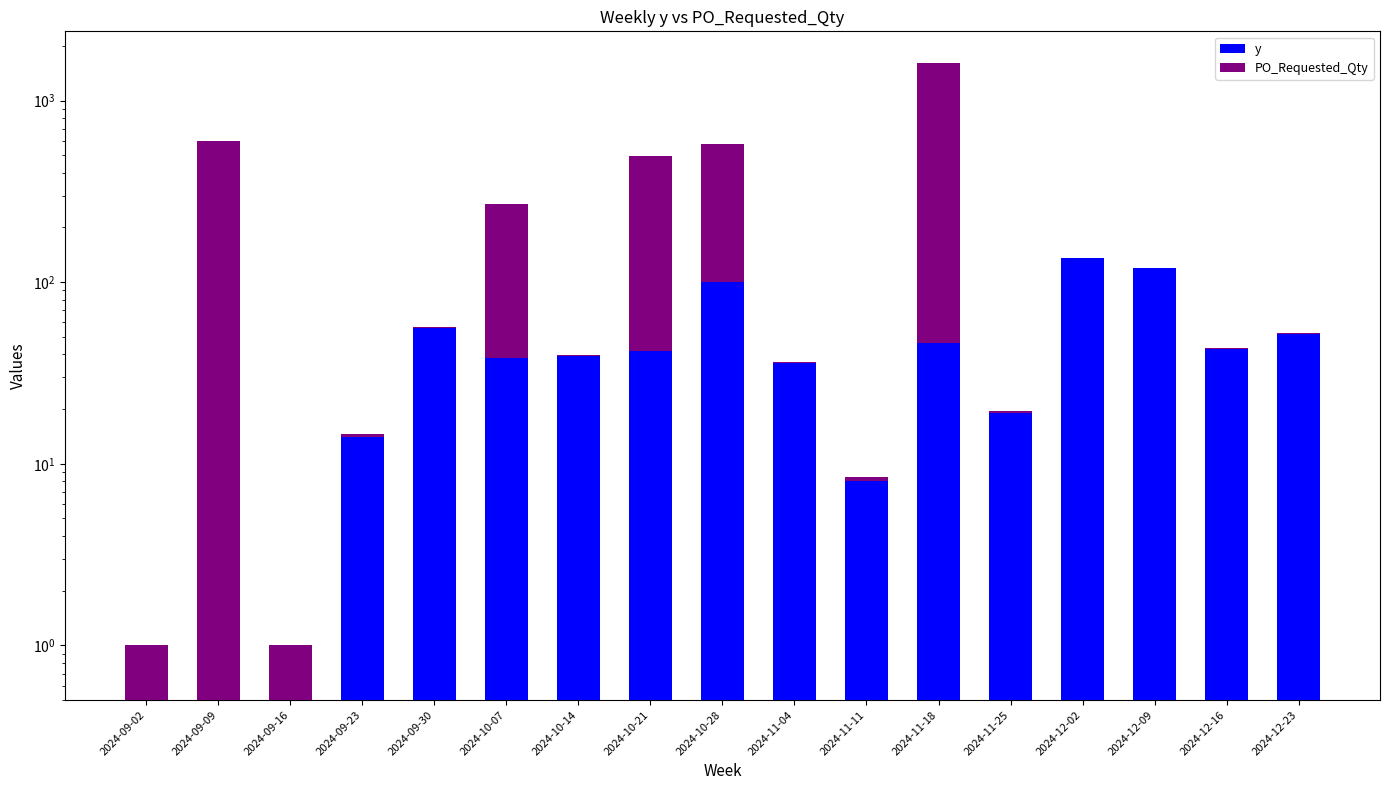

What is the label of the 5th bar from the left?

2024-09-30